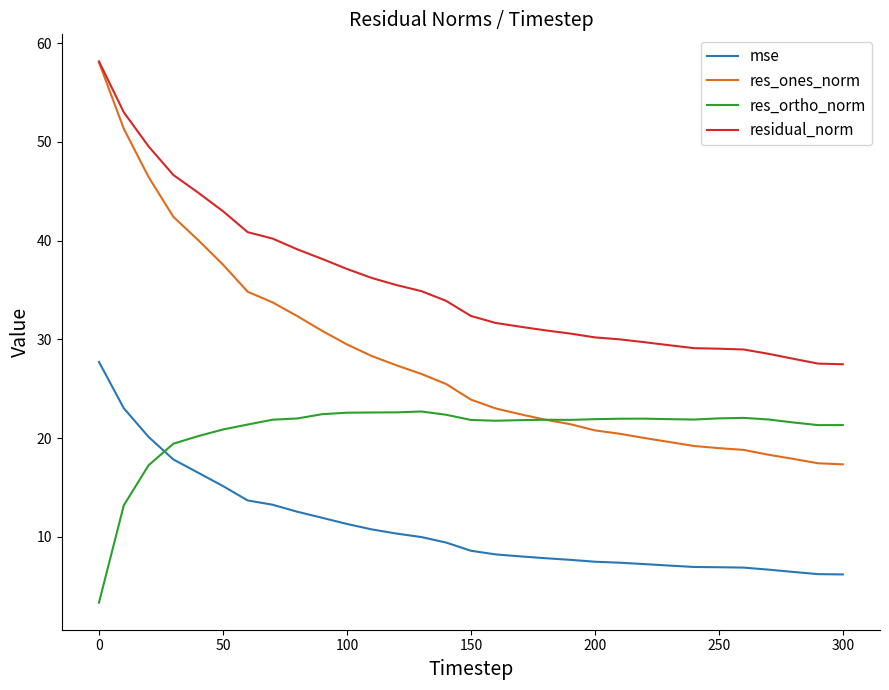

True or false: mse and residual_norm cross at least once.

False